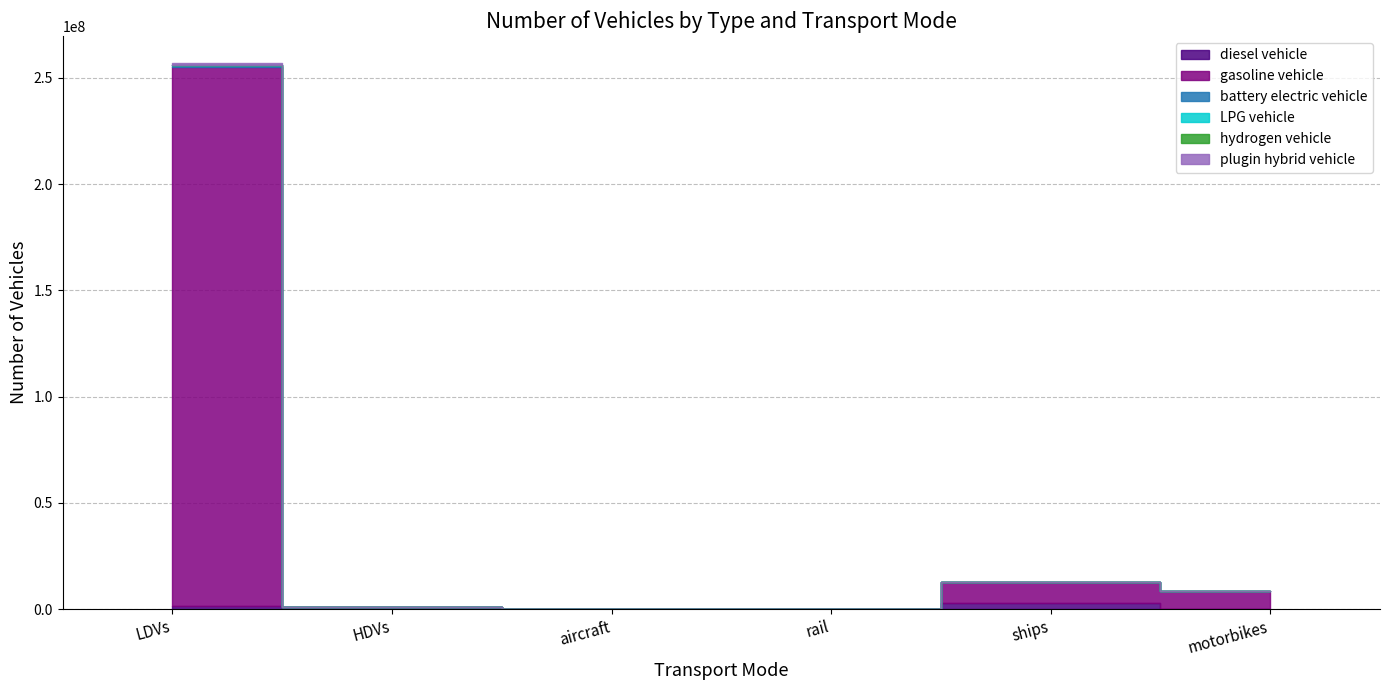

Reading right to left, transcribe all the data shown in this chart.

diesel vehicle: motorbikes=0.0	ships=2850434.9	rail=624.1	aircraft=7149.1	HDVs=786021.4	LDVs=1292884.0
gasoline vehicle: motorbikes=8596314.0	ships=9854565.4	rail=0.0	aircraft=0.0	HDVs=97885.9	LDVs=253943824.0
battery electric vehicle: motorbikes=0.0	ships=0.0	rail=1894.2	aircraft=0.0	HDVs=300.0	LDVs=872916.0
LPG vehicle: motorbikes=0.0	ships=0.0	rail=0.0	aircraft=0.0	HDVs=7255.1	LDVs=93051.0
hydrogen vehicle: motorbikes=0.0	ships=0.0	rail=0.0	aircraft=0.0	HDVs=126.7	LDVs=6446.0
plugin hybrid vehicle: motorbikes=0.0	ships=0.0	rail=0.0	aircraft=0.0	HDVs=0.0	LDVs=641434.0